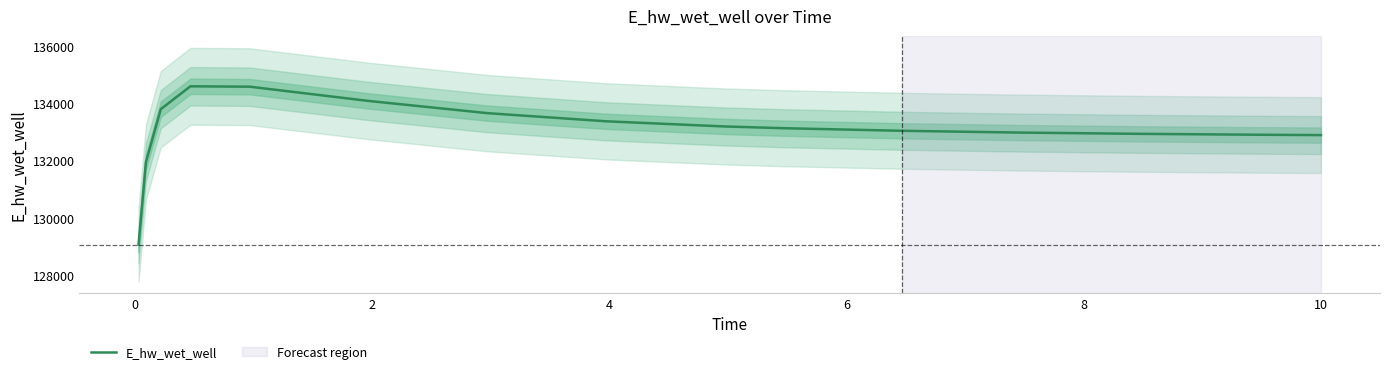

What is the minimum value for E_hw_wet_well?

129063.5